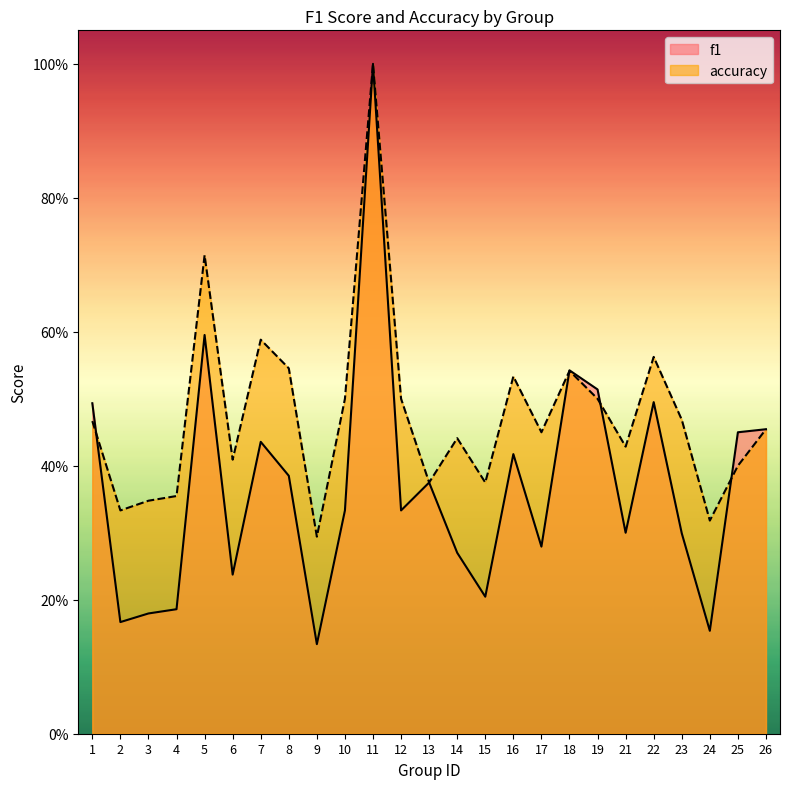

True or false: accuracy and f1 intersect in this chart.

True